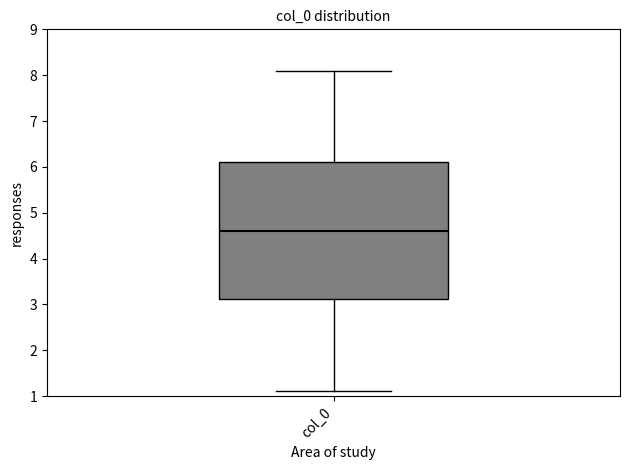

Transcribe this box plot: give where the median line is, the range the box spans, and where the two whiskers end, as read against the y-axis. The values are not printed on the chart, so give them approximately, as read against the axis.

median 4.6, box 3.1 to 6.1, whiskers 1.1 to 8.1